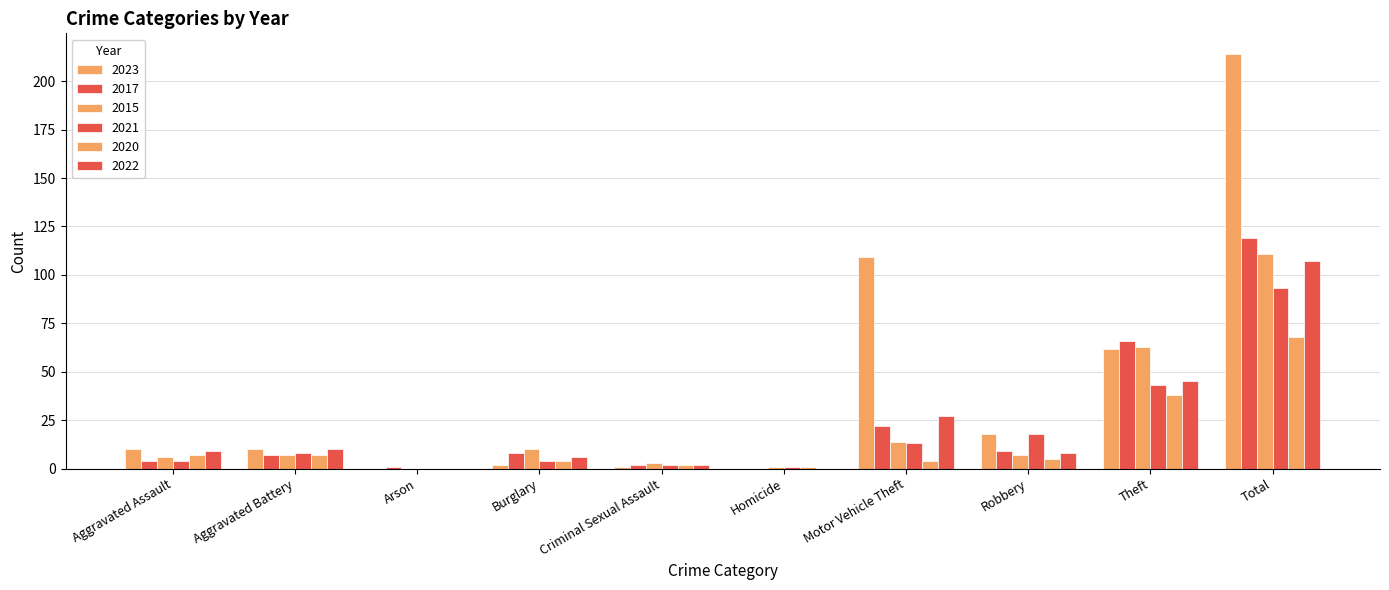

At which label does 2020 first exceed 5?

Aggravated Assault